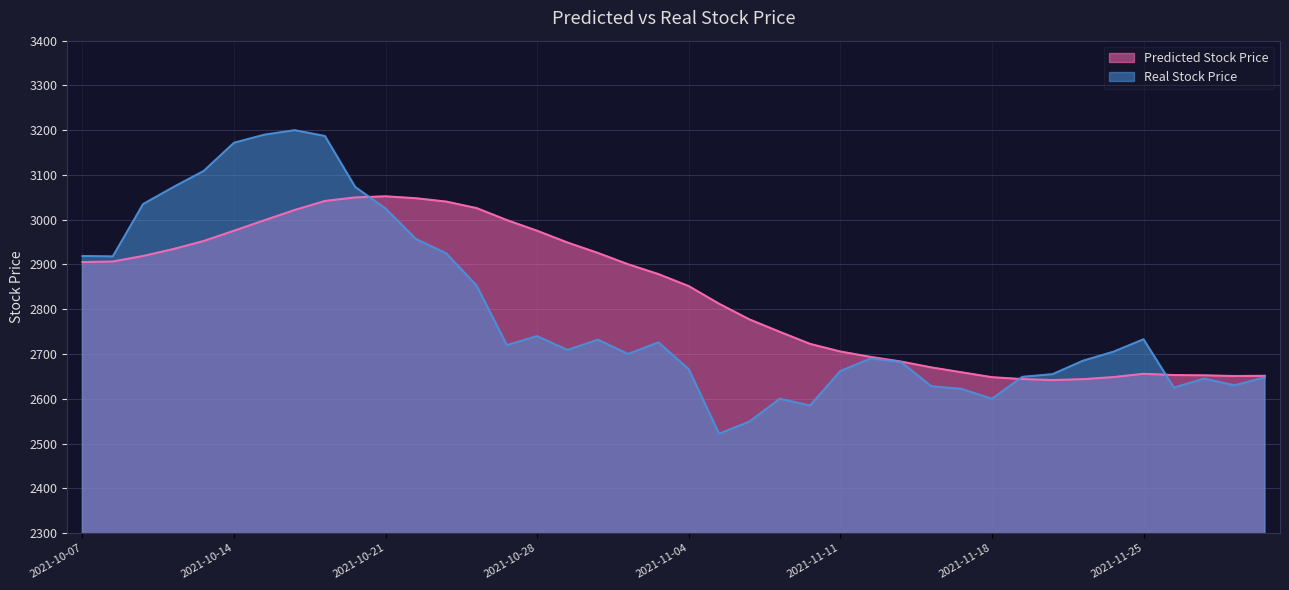

Reading left to right, transcribe all the data shown in this chart.

Predicted Stock Price: 2905.4	2906.6	2919.0	2934.5	2952.5	2975.4	2998.7	3021.8	3041.9	3049.8	3052.3	3048.0	3040.5	3026.0	2999.2	2975.3	2949.1	2925.9	2900.4	2878.5	2851.6	2812.3	2777.3	2749.6	2722.7	2705.6	2693.5	2683.2	2670.1	2659.1	2648.2	2644.0	2641.8	2643.7	2648.4	2655.8	2652.9	2652.4	2650.8	2651.3
Real Stock Price: 2919.0	2918.0	3035.0	3073.0	3109.0	3172.0	3190.0	3200.0	3187.0	3073.0	3025.0	2957.0	2925.0	2853.0	2720.0	2740.0	2709.0	2732.0	2700.0	2726.0	2666.0	2522.0	2549.0	2600.0	2585.0	2662.0	2690.0	2682.0	2628.0	2622.0	2600.0	2649.0	2655.0	2685.0	2705.0	2733.0	2625.0	2645.0	2630.0	2648.0